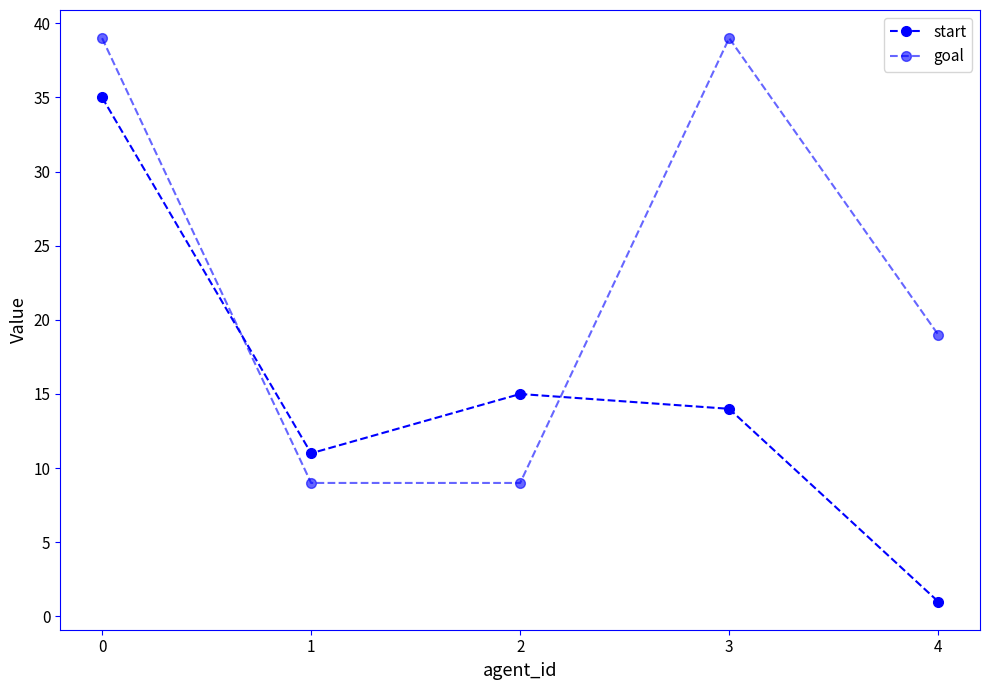

Which series has the widest spread of values?

start